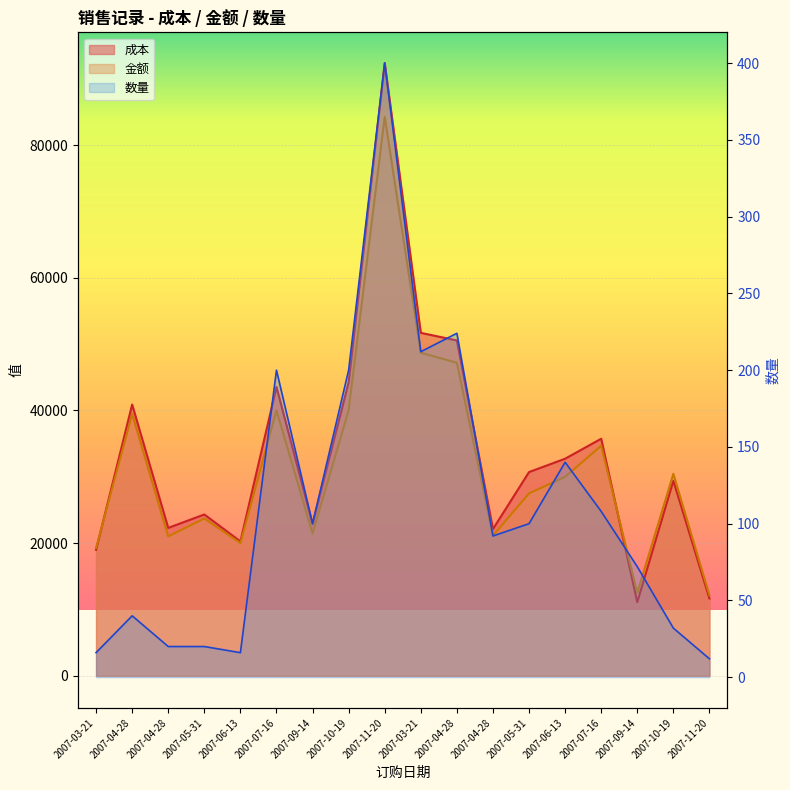

True or false: 数量 has more than 2 points higher than both neighbors.

True